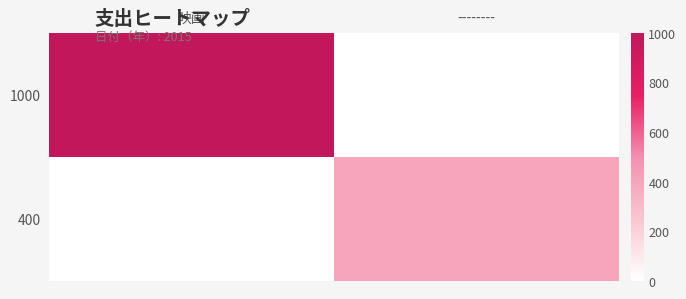

Reading right to left, what are all the values shown in this chart?

1000: --------=0	映画=1000
400: --------=400	映画=0